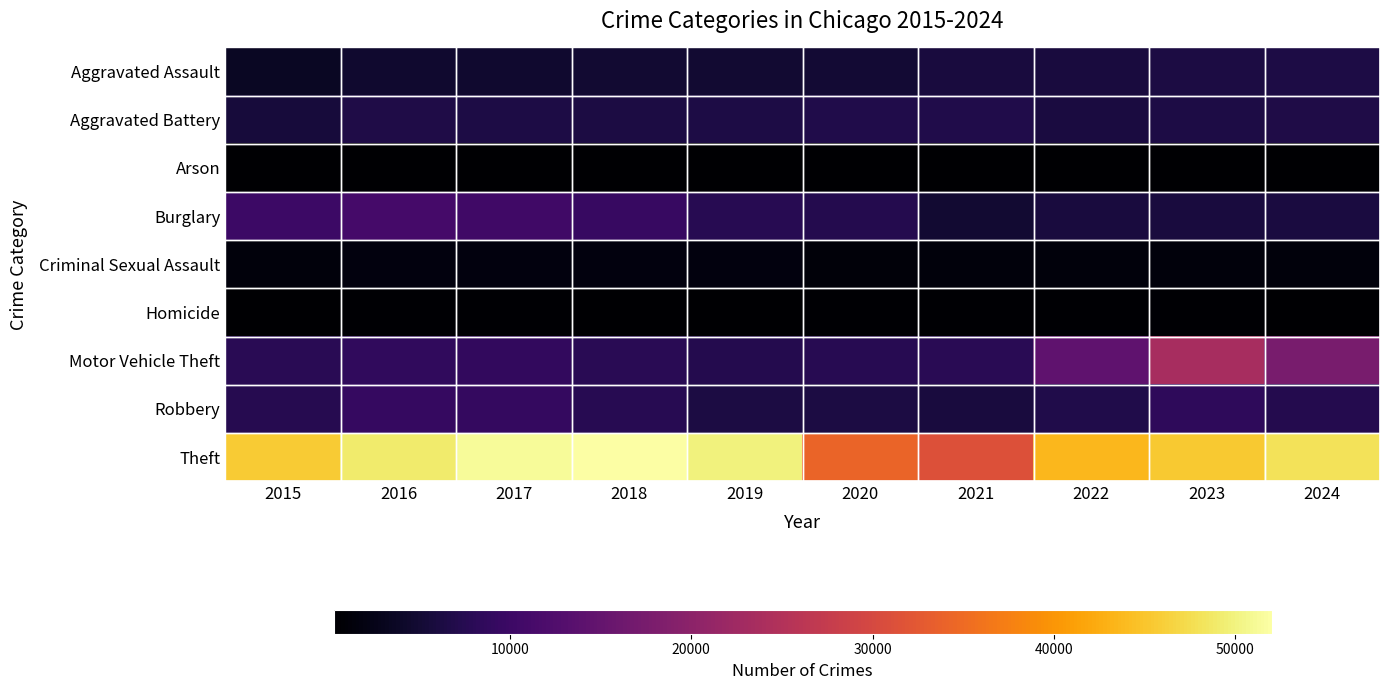

Reading left to right, extract all data points from this chart.

Aggravated Assault: 2015=3620	2016=4635	2017=4731	2018=4888	2019=4744	2020=5082	2021=5846	2022=5838	2023=6159	2024=6425
Aggravated Battery: 2015=5702	2016=6628	2017=6454	2018=6317	2019=6381	2020=6868	2021=6805	2022=6072	2023=6540	2024=6638
Arson: 2015=350	2016=420	2017=370	2018=298	2019=293	2020=475	2021=423	2022=342	2023=414	2024=391
Burglary: 2015=10011	2016=11038	2017=10419	2018=9423	2019=7677	2020=7325	2021=4879	2022=5906	2023=5892	2024=6121
Criminal Sexual Assault: 2015=1415	2016=1539	2017=1614	2018=1641	2019=1581	2020=1224	2021=1407	2022=1487	2023=1500	2024=1377
Homicide: 2015=411	2016=606	2017=572	2018=476	2019=418	2020=647	2021=662	2022=576	2023=508	2024=473
Motor Vehicle Theft: 2015=7916	2016=8712	2017=8965	2018=7908	2019=7206	2020=7707	2021=7956	2022=14360	2023=23698	2024=17646
Robbery: 2015=7364	2016=9218	2017=9147	2018=7690	2019=6279	2020=6207	2021=5876	2022=6812	2023=8500	2024=7302
Theft: 2015=45554	2016=49049	2017=51190	2018=51995	2019=49973	2020=34114	2021=31351	2022=43538	2023=45415	2024=48087